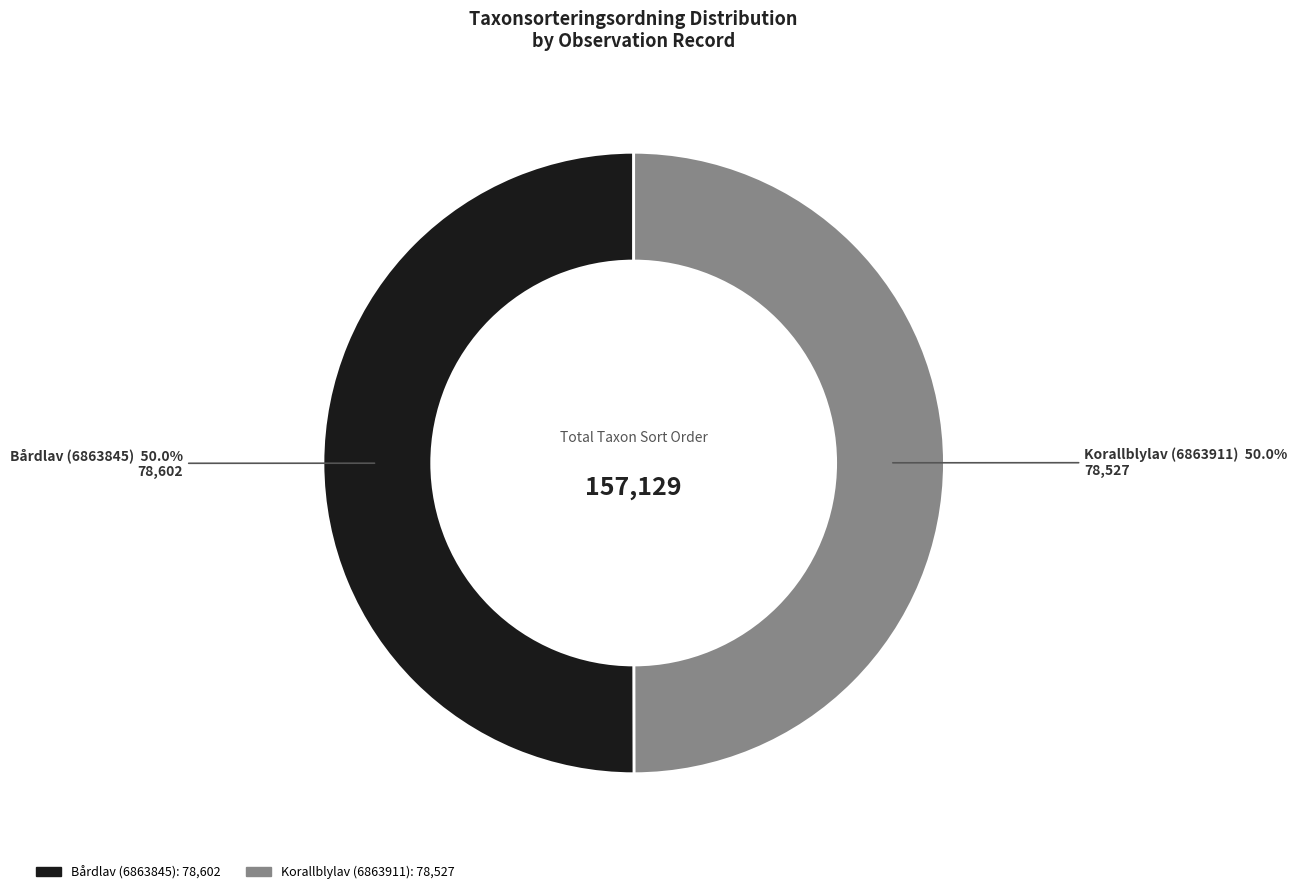

Approximately how many times larger is the value at Bårdlav (6863845) compared to Korallblylav (6863911)?

1.0